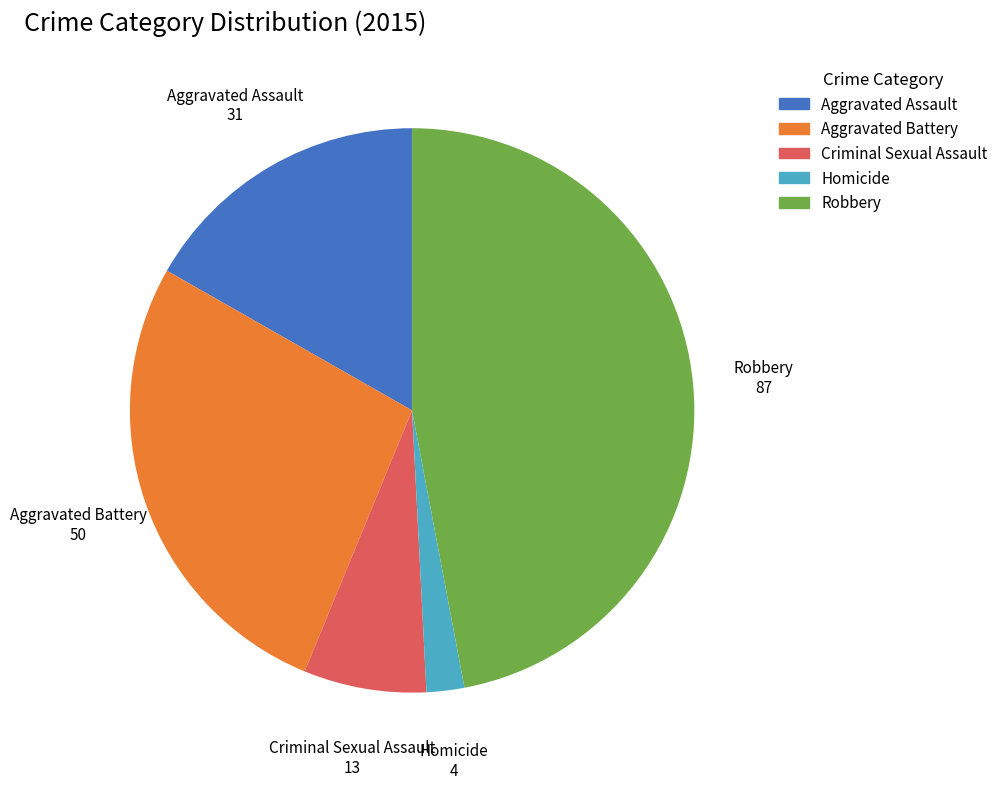

Which slice is the smallest?

Homicide